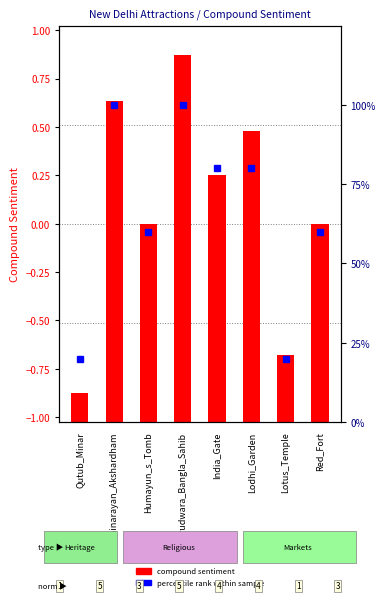

The chart shows a value of 100 at Swaminarayan_Akshardham. True or false?

True